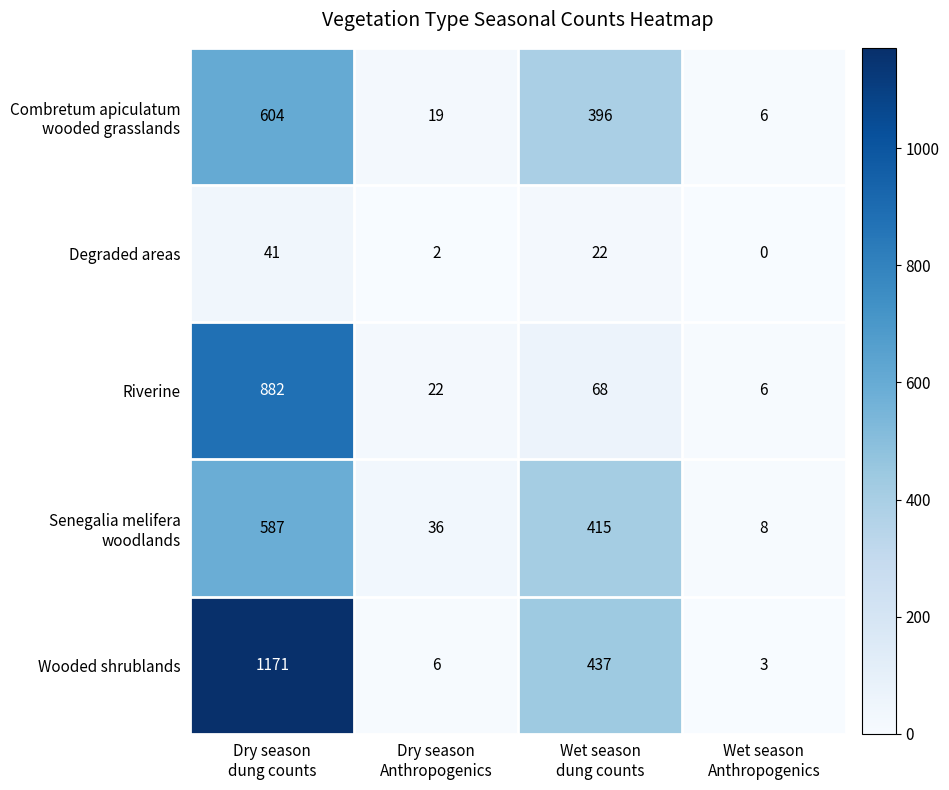

What is the difference between the second highest and second lowest values in the Riverine series?

46